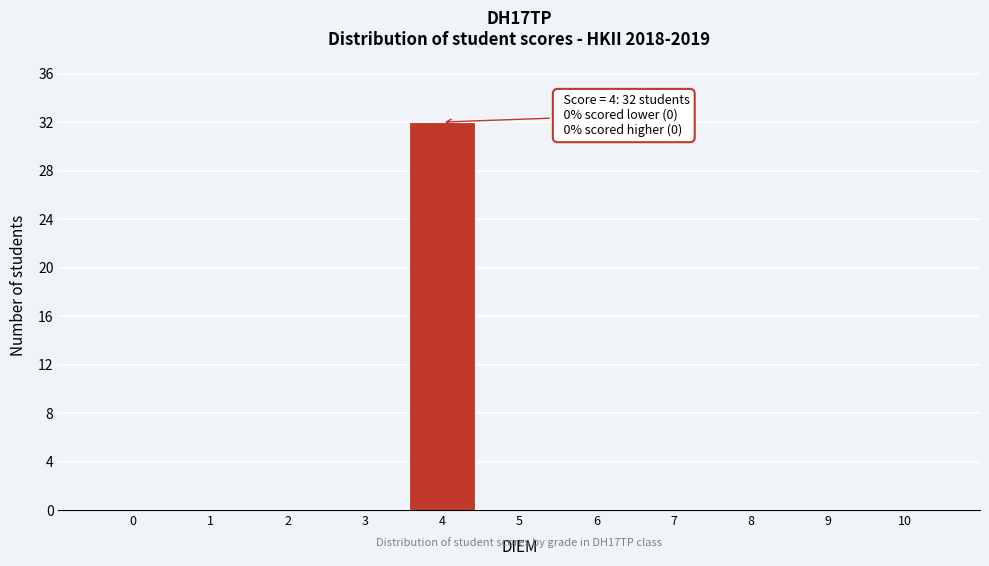

Reading left to right, extract all data points from this chart.

0=0	1=0	2=0	3=0	4=32	5=0	6=0	7=0	8=0	9=0	10=0